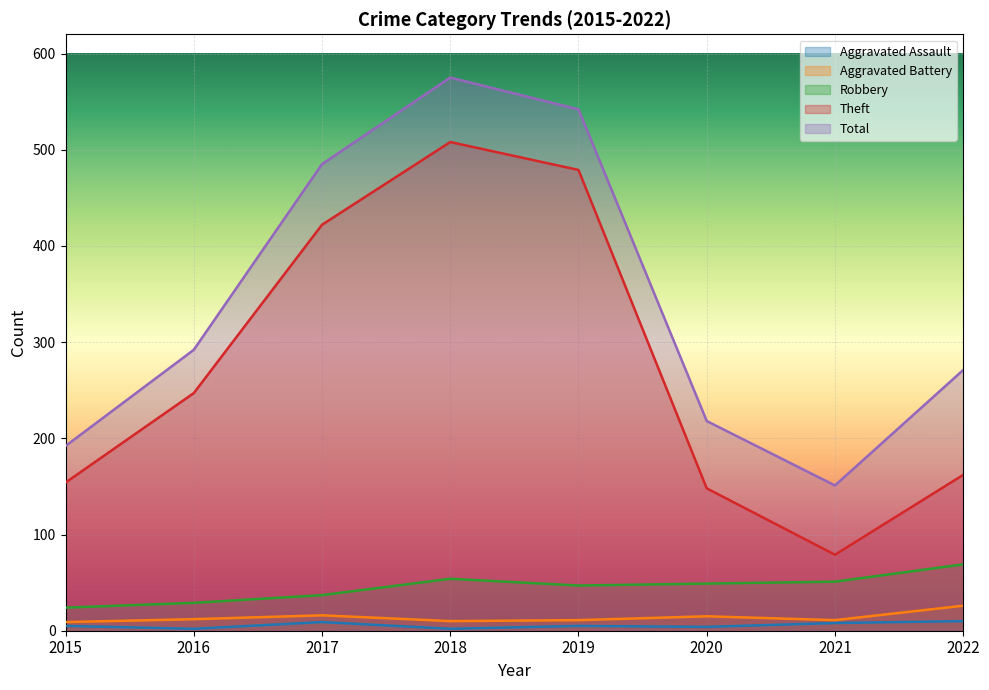

The Aggravated Assault series shows 1 at 2015. True or false?

False